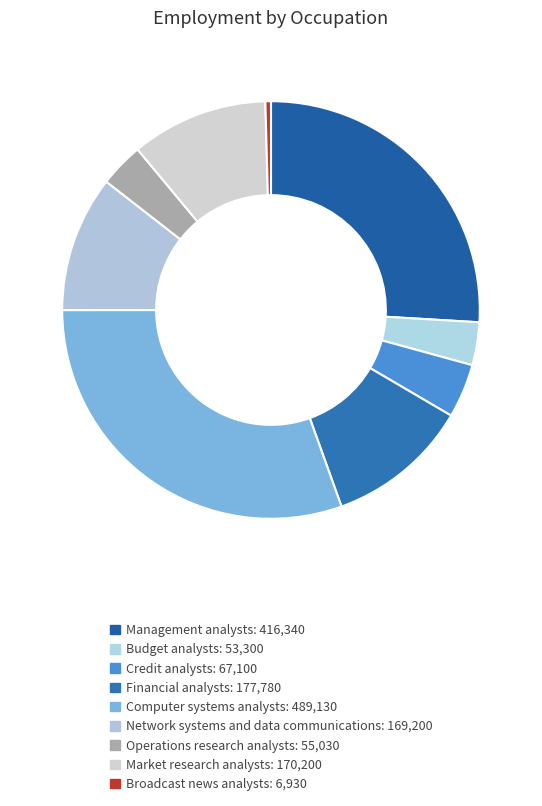

How many segments does this pie chart have?

9